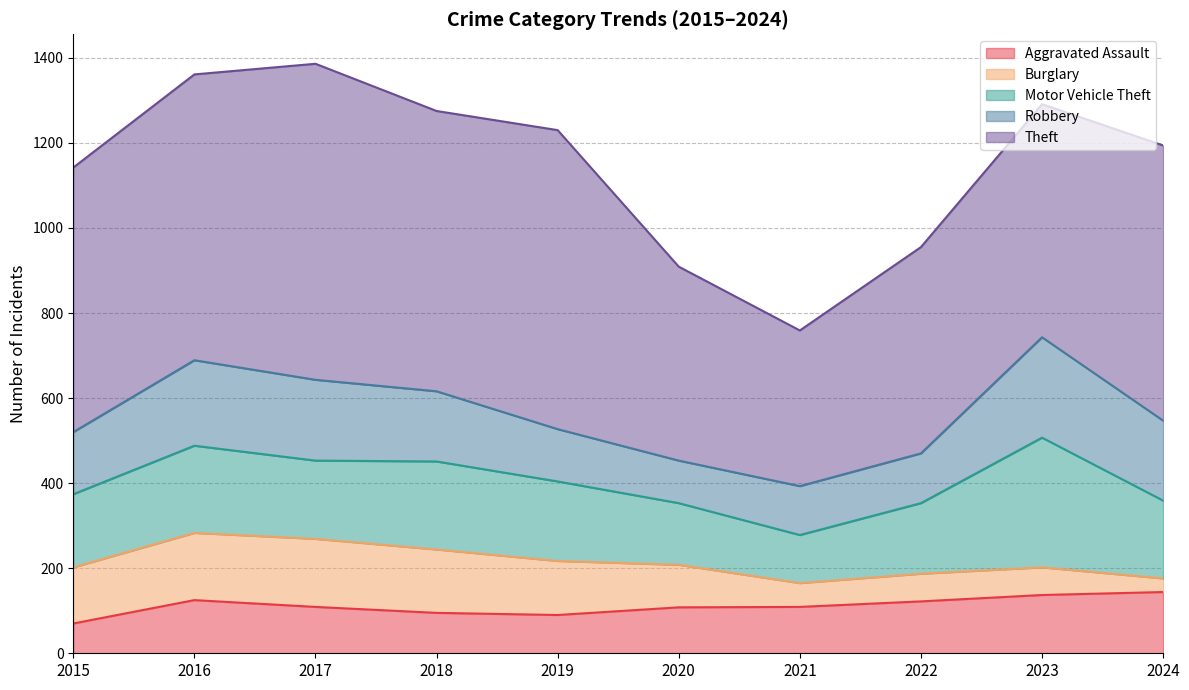

Reading left to right, extract all data points from this chart.

Aggravated Assault: 2015=70	2016=125	2017=109	2018=95	2019=90	2020=108	2021=109	2022=122	2023=137	2024=144
Burglary: 2015=132	2016=158	2017=160	2018=149	2019=127	2020=100	2021=56	2022=65	2023=65	2024=32
Motor Vehicle Theft: 2015=172	2016=205	2017=184	2018=207	2019=187	2020=145	2021=113	2022=166	2023=305	2024=183
Robbery: 2015=146	2016=201	2017=190	2018=165	2019=123	2020=100	2021=115	2022=117	2023=236	2024=188
Theft: 2015=622	2016=672	2017=743	2018=659	2019=703	2020=456	2021=366	2022=485	2023=548	2024=647